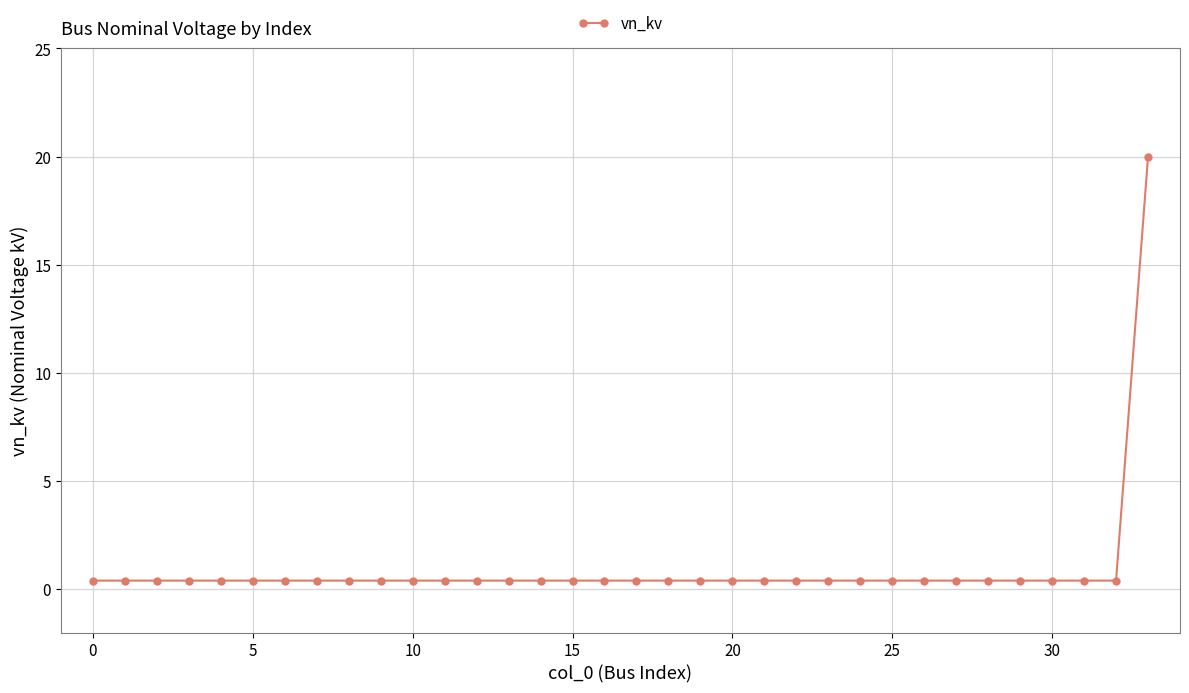

What is the maximum value shown in the chart?

20.0